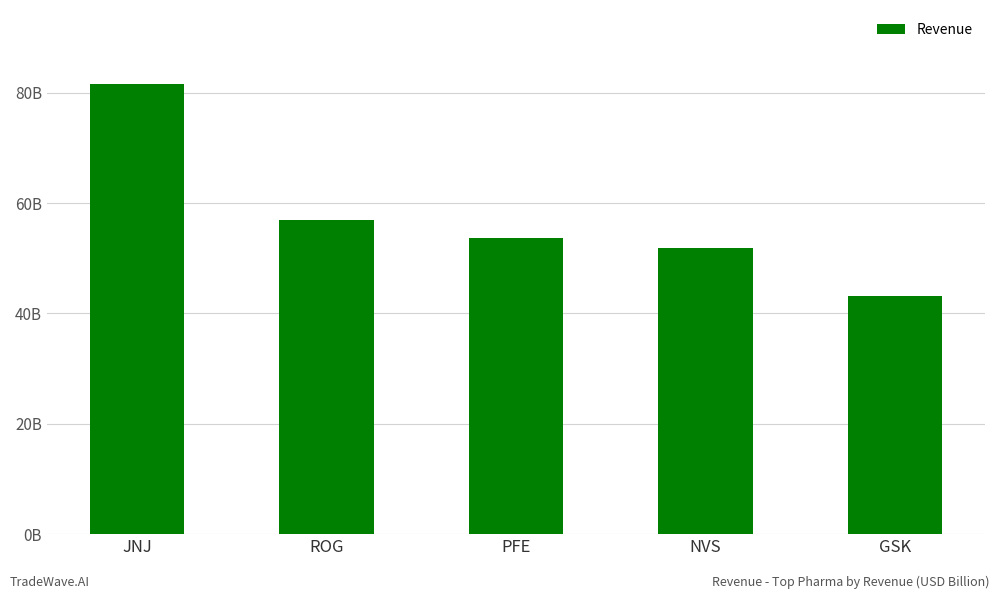

What is the label of the 4th bar from the right?

ROG